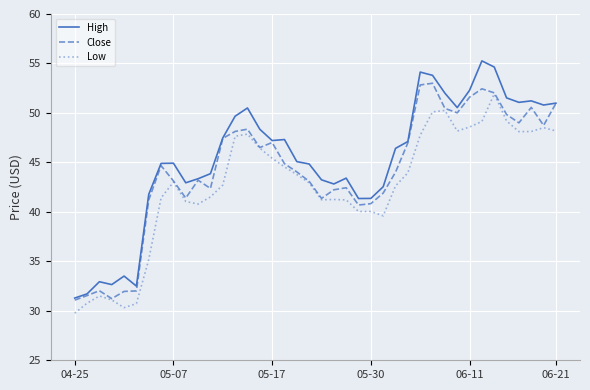

What is the sum of all High values?

1813.3